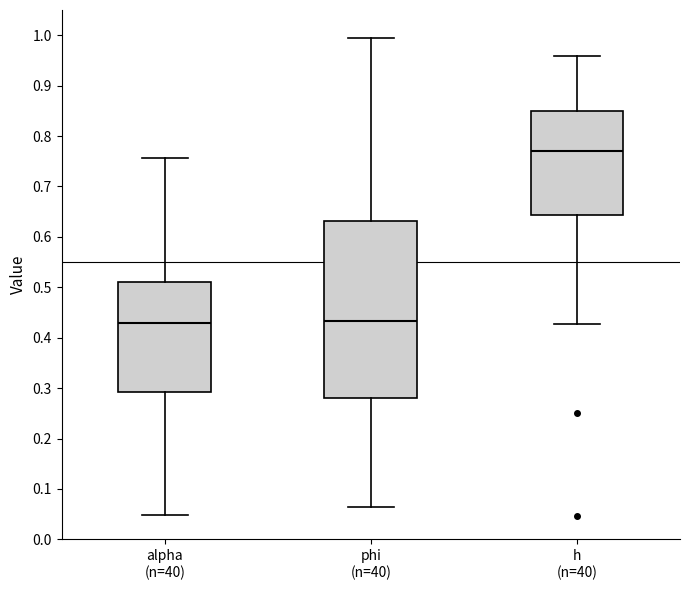

Reading left to right, transcribe this box plot: for each box, give where its median line is, the range the box spans, and where its two whiskers end, as read against the y-axis. The values are not printed on the chart, so give them approximately, as read against the axis.

alpha (n=40): median 0.43, box 0.29 to 0.51, whiskers 0.05 to 0.76
phi (n=40): median 0.43, box 0.28 to 0.63, whiskers 0.06 to 0.99
h (n=40): median 0.77, box 0.64 to 0.85, whiskers 0.43 to 0.96